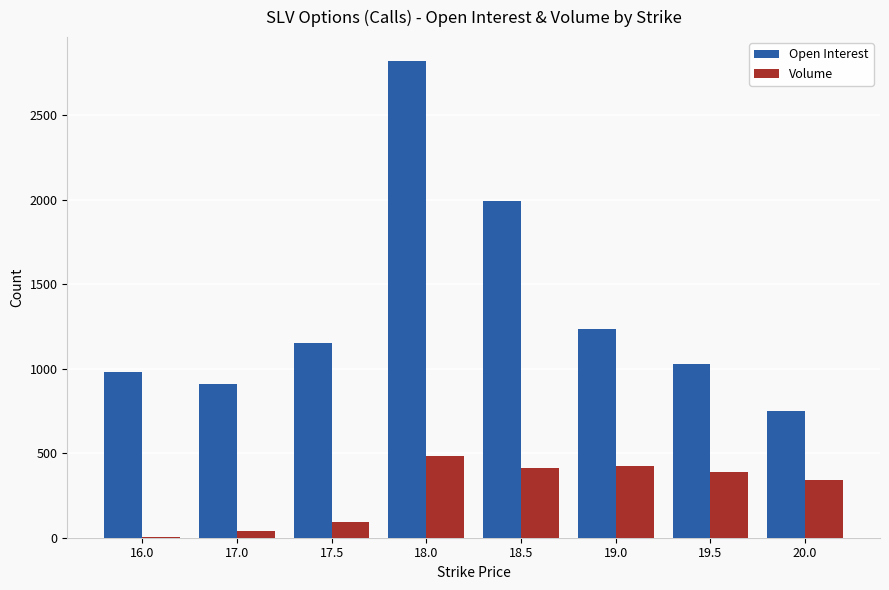

What is the difference between the Open Interest values at 19.5 and 19.0?

206